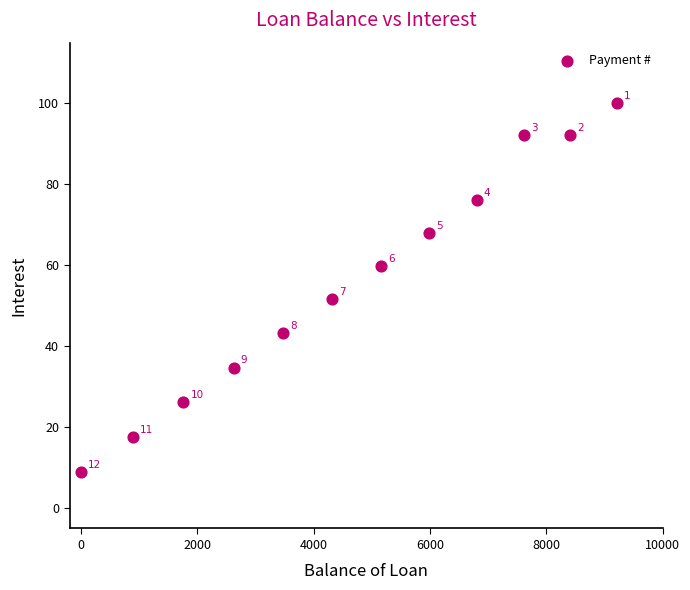

What Y value in the scatter plot is closest to 54?

51.6